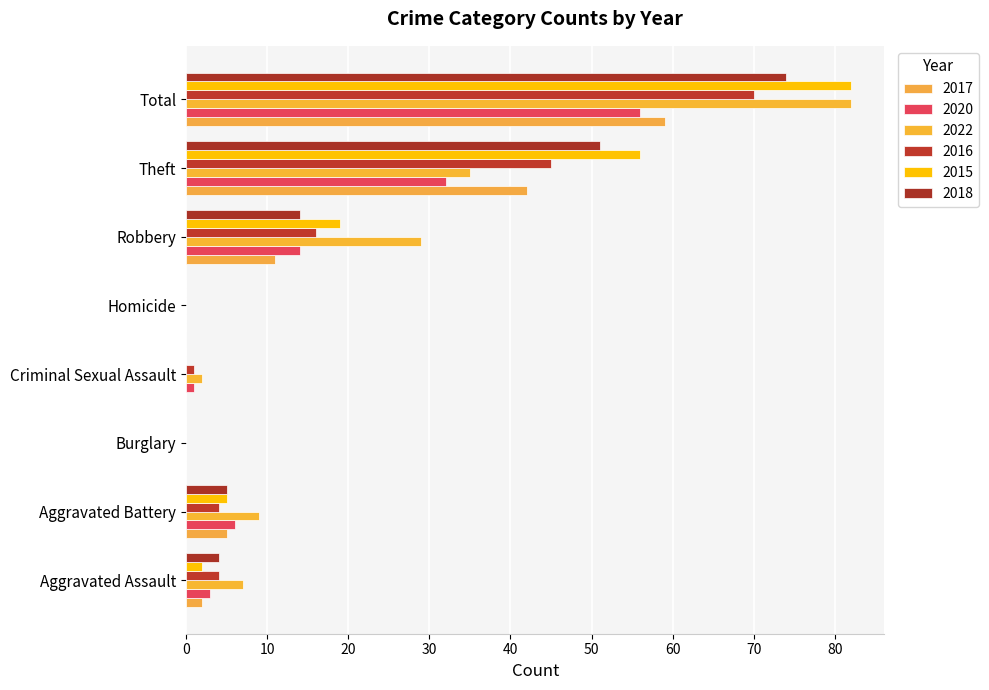

Which series changed the most between Theft and Total?

2022